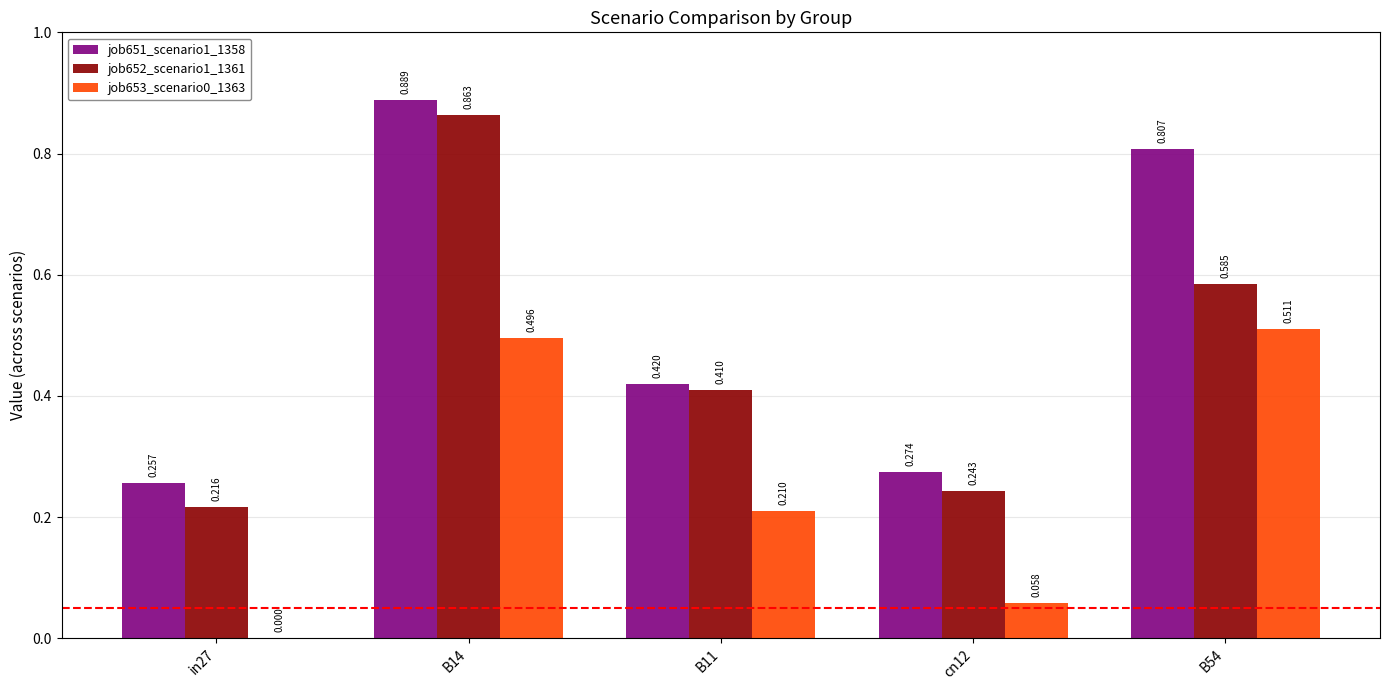

How many data points does each series have?

5